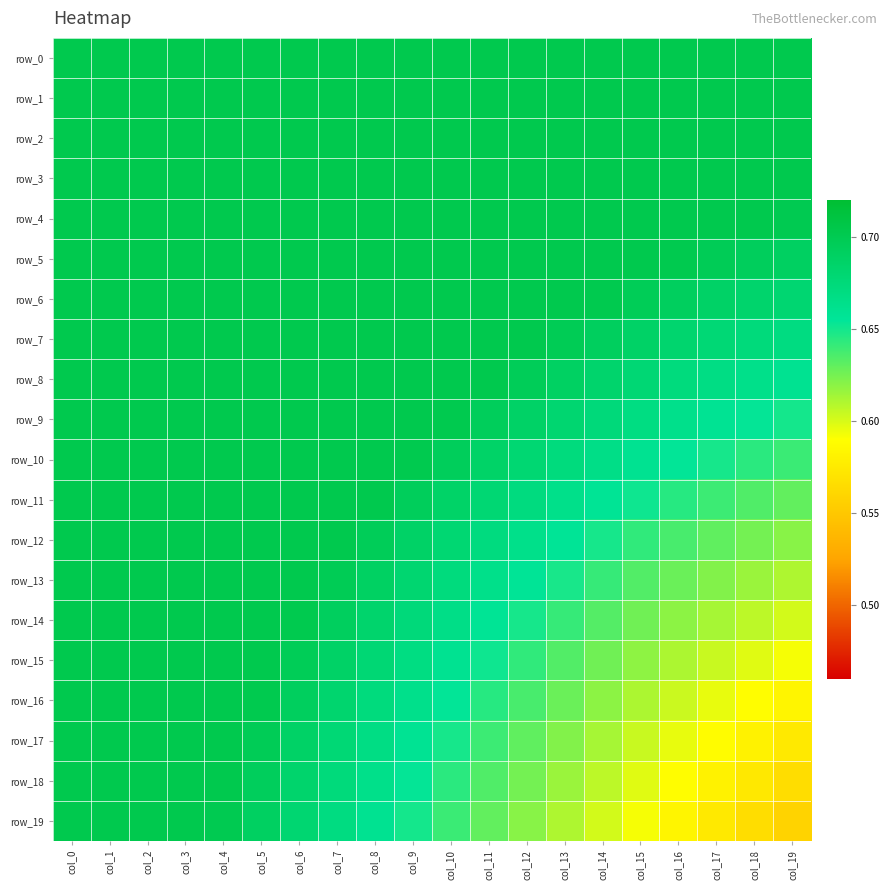

Is it true that row_13 equals 0.7 at col_3?

True